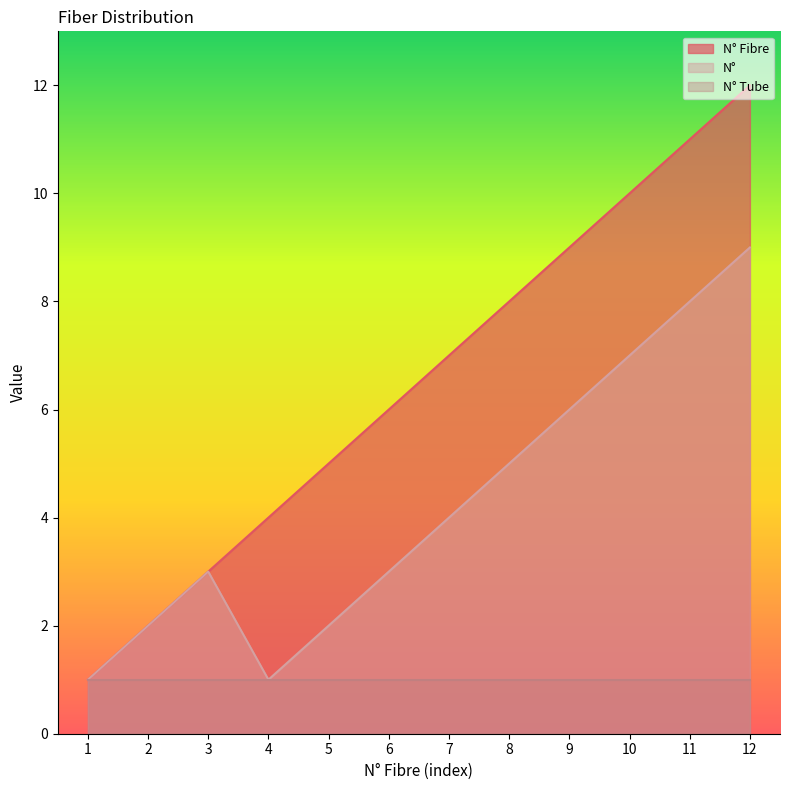

How many data points does each series have?

12